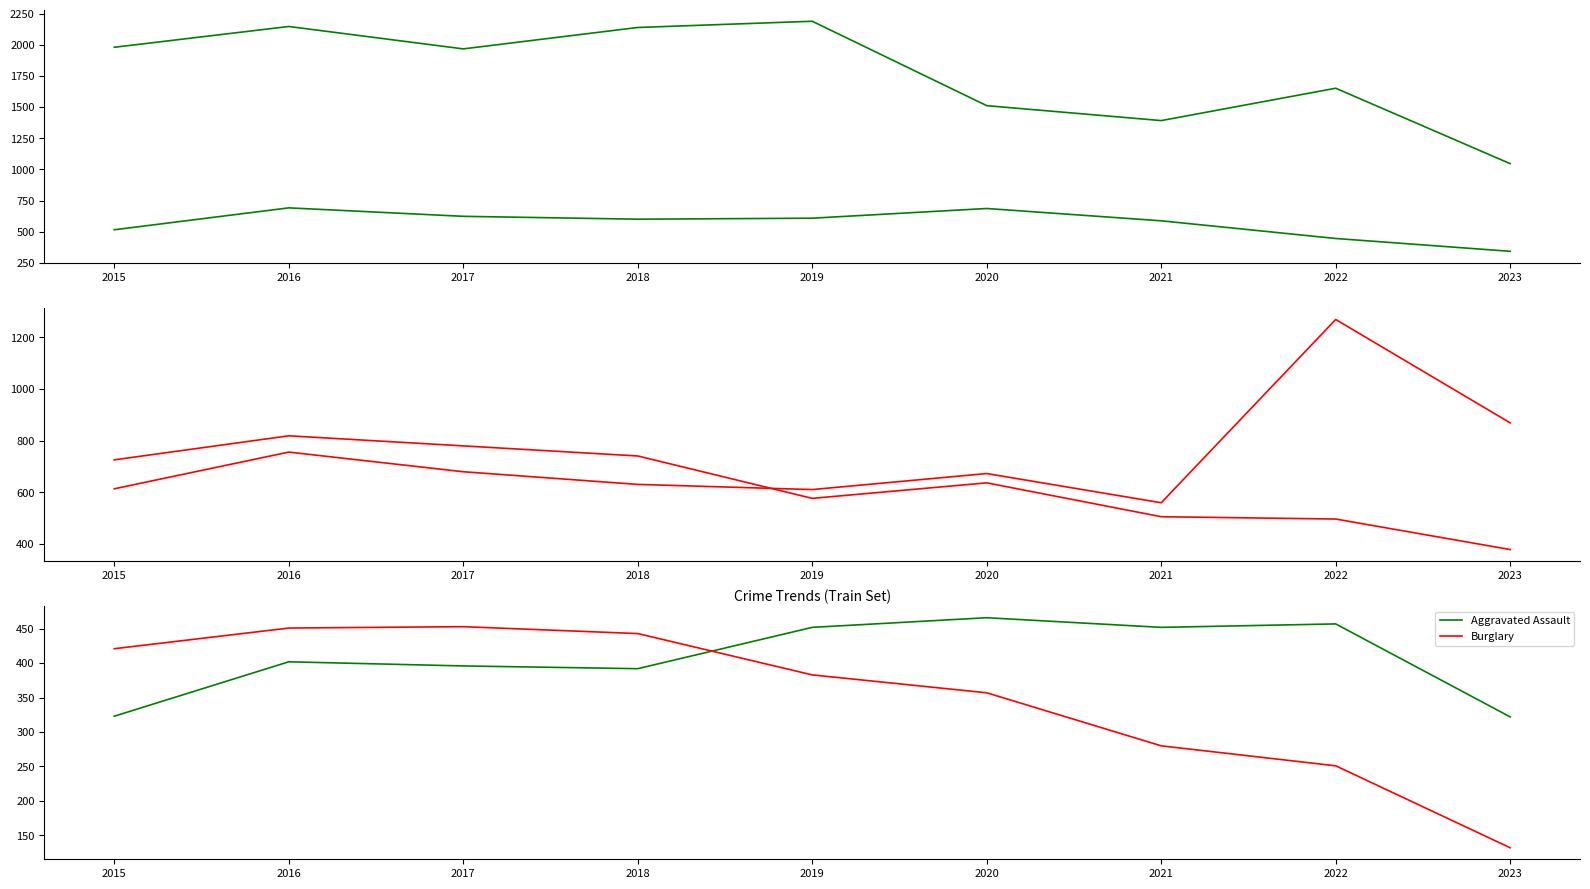

Rank the series at 2019 from lowest to highest value.

Burglary, Aggravated Assault, Robbery, Aggravated Battery, Motor Vehicle Theft, Theft